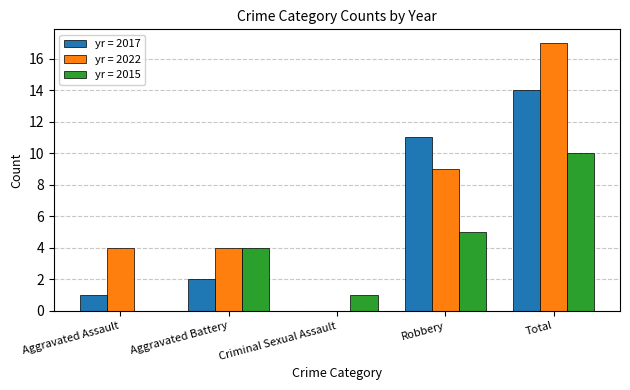

Is it true that yr = 2022 equals 1 at Aggravated Battery?

False